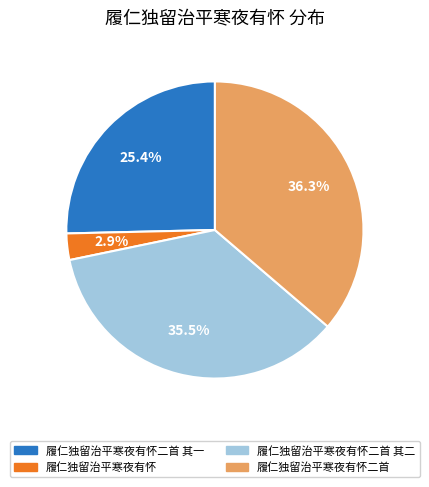

Does any single category account for the majority?

No